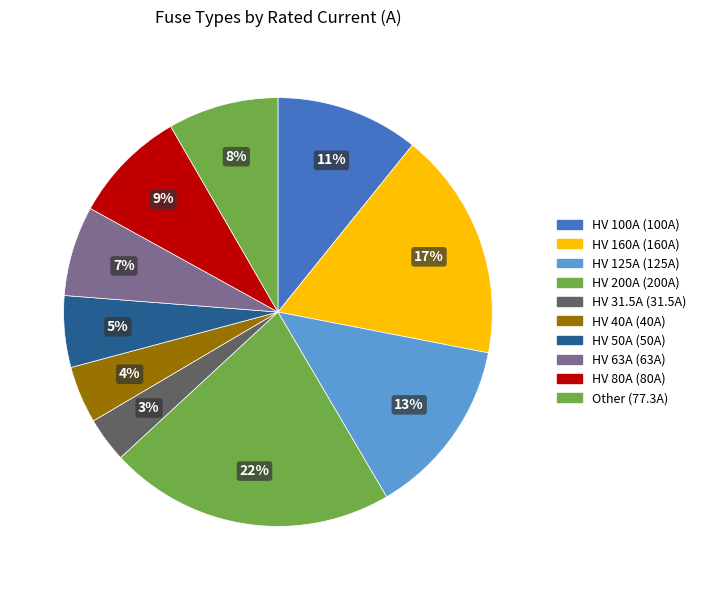

How many slices are in this pie chart?

10